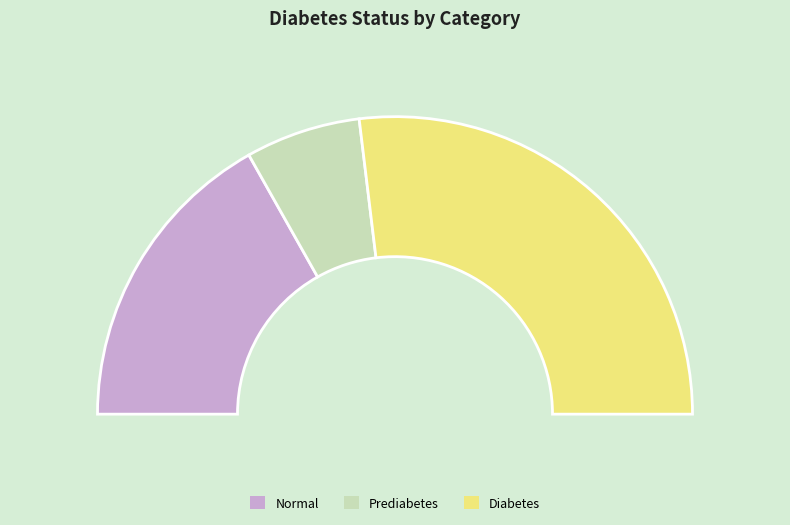

What is the smallest slice in the pie chart?

Prediabetes